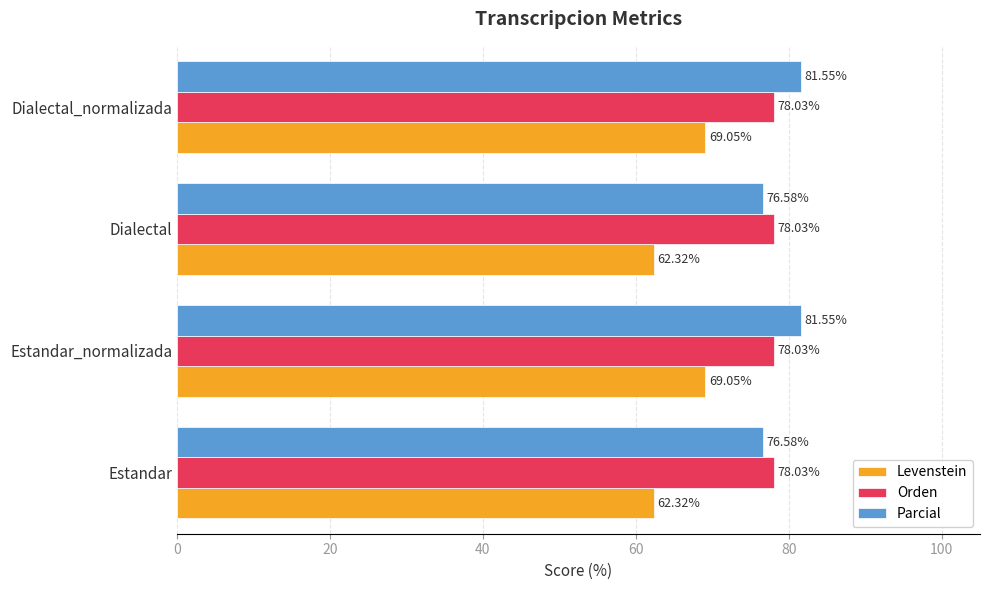

Which series has the largest total across all categories?

Parcial